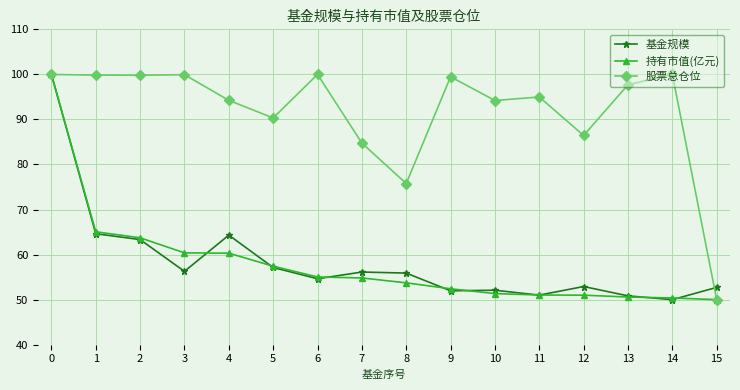

Between 5 and 11, which series saw the biggest shift?

持有市值(亿元)